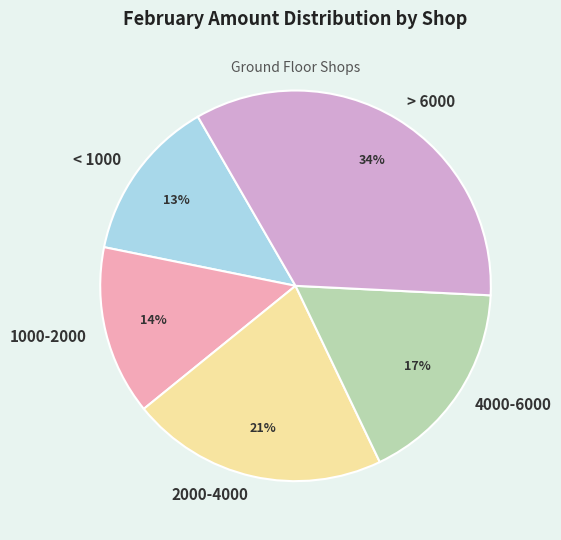

Approximately how many times larger is the value at 2000-4000 compared to 1000-2000?

1.5